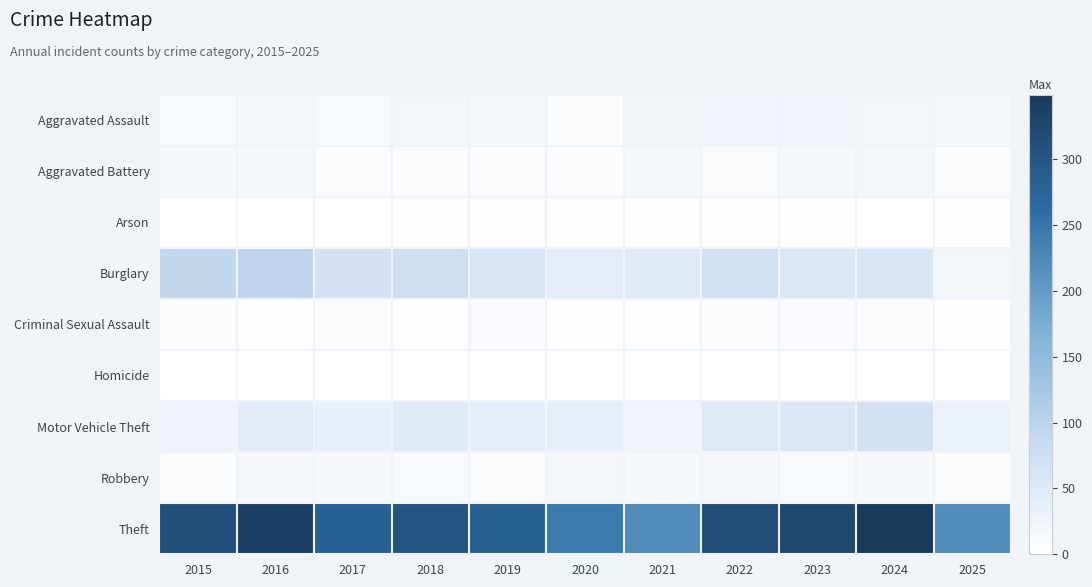

At 2021, list the series in order from smallest to largest.

Homicide, Arson, Criminal Sexual Assault, Robbery, Aggravated Battery, Aggravated Assault, Motor Vehicle Theft, Burglary, Theft